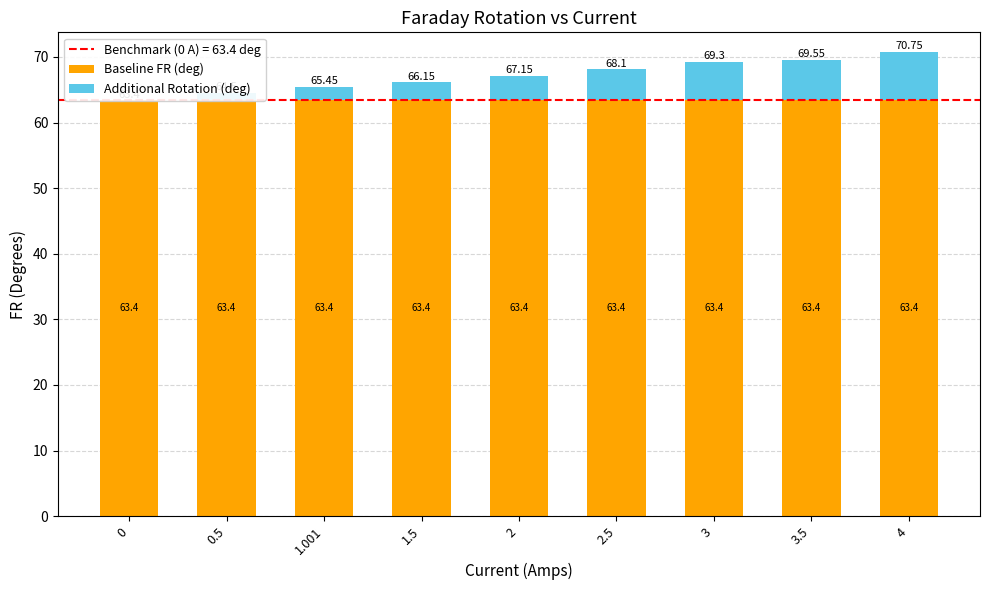

How many values in the Additional Rotation (deg) series exceed 3?

5